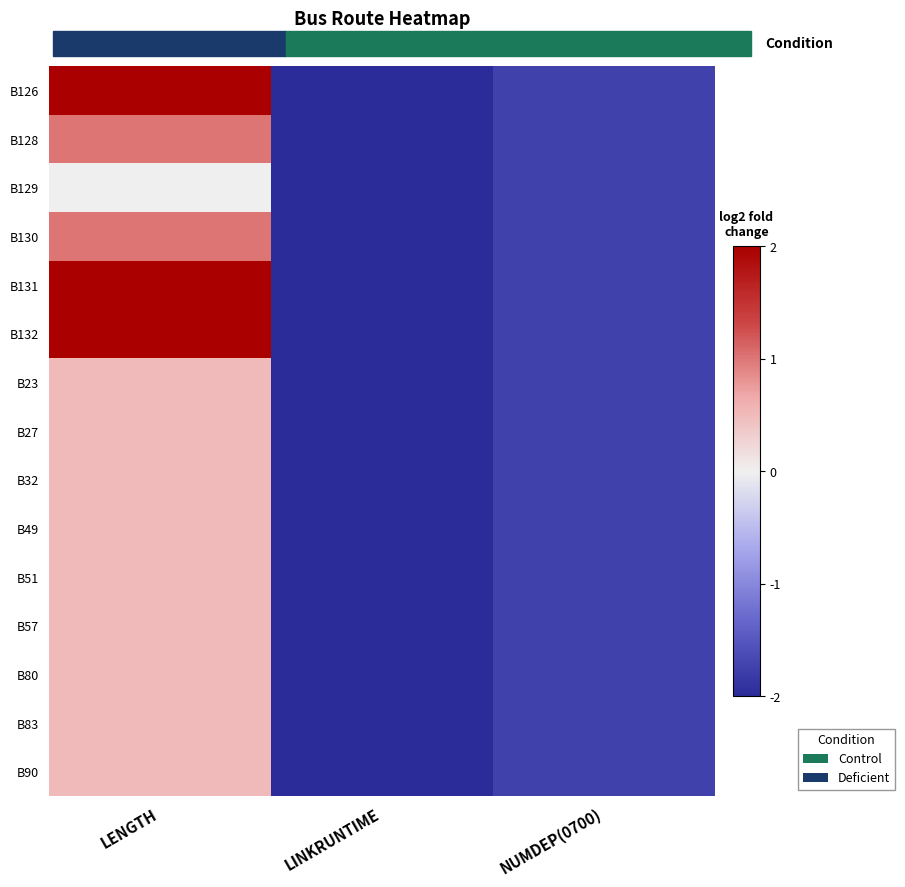

What is the difference between the highest and lowest values at LENGTH?

2.0